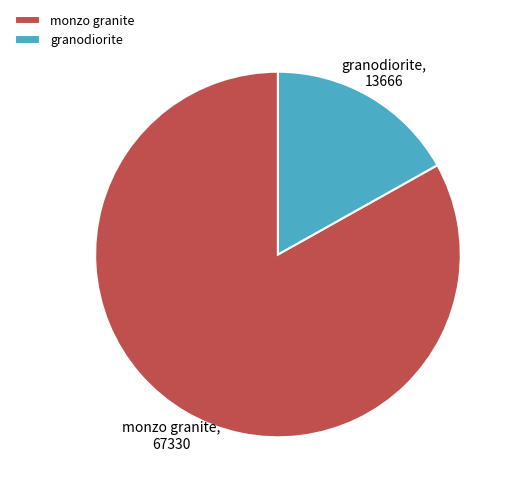

How many slices are in this pie chart?

2